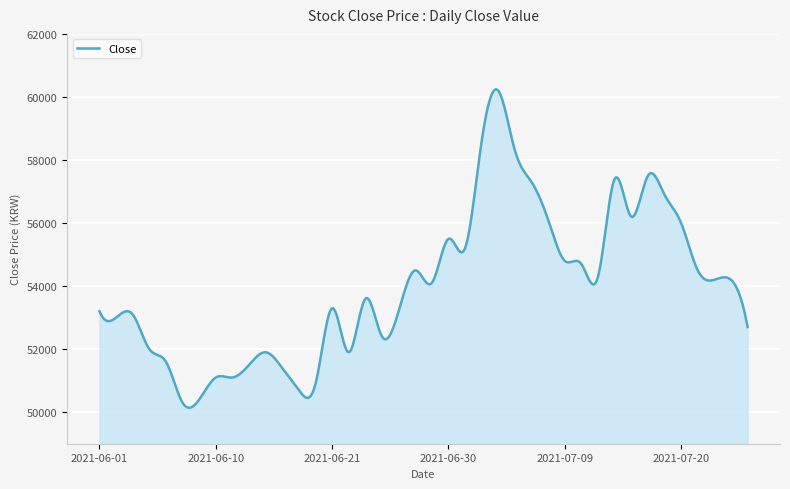

What is the maximum value shown in the chart?

60243.7